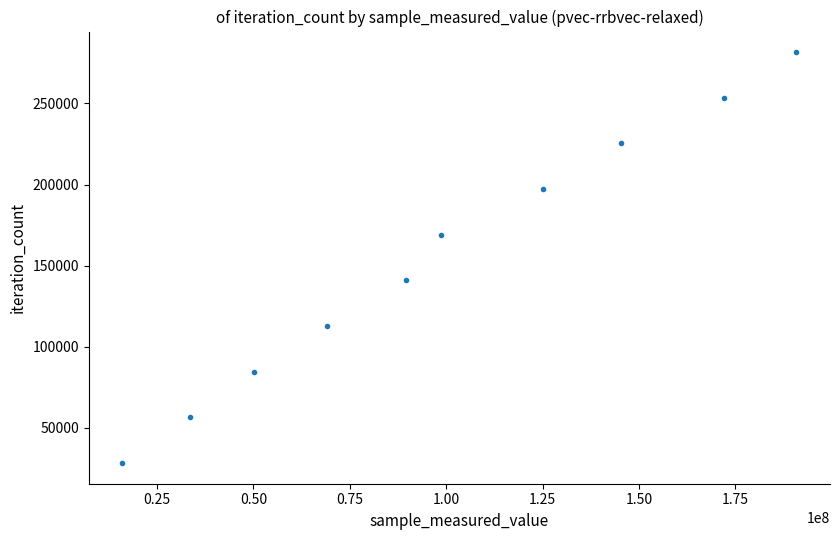

What is the average Y value?

154913